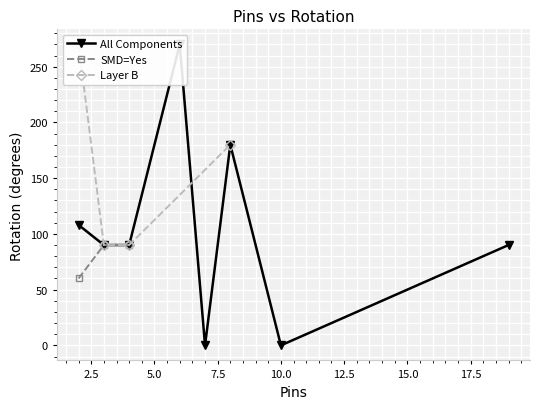

What is the value of the SMD=Yes point at the 1st from the left?

60